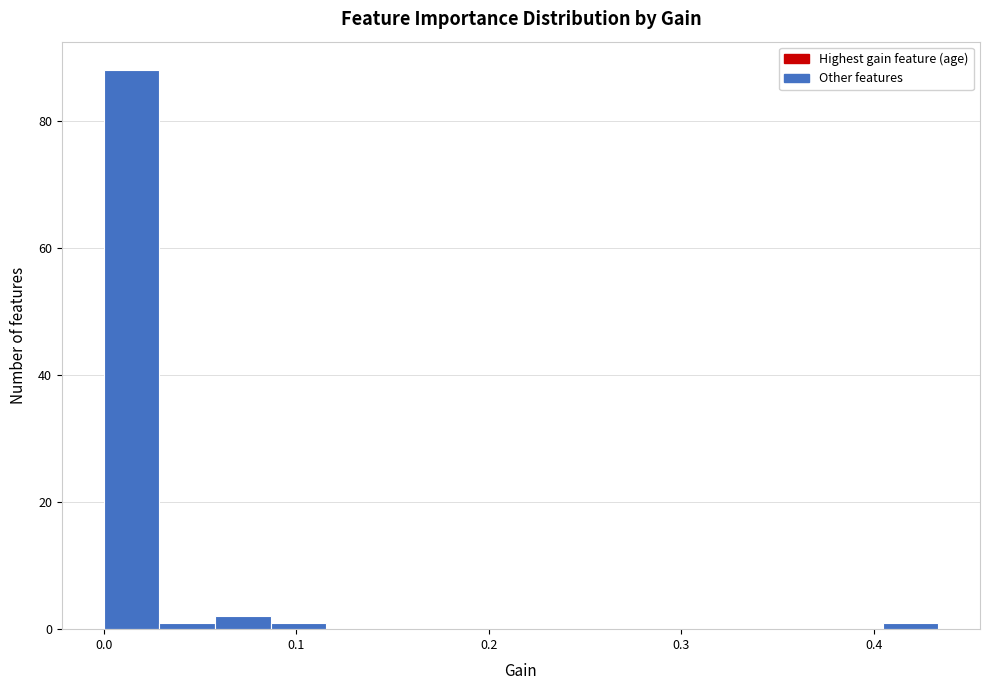

Around what value on the x-axis is the tallest bar? Give the approximate position of its centre, as read against the axis.

0.01